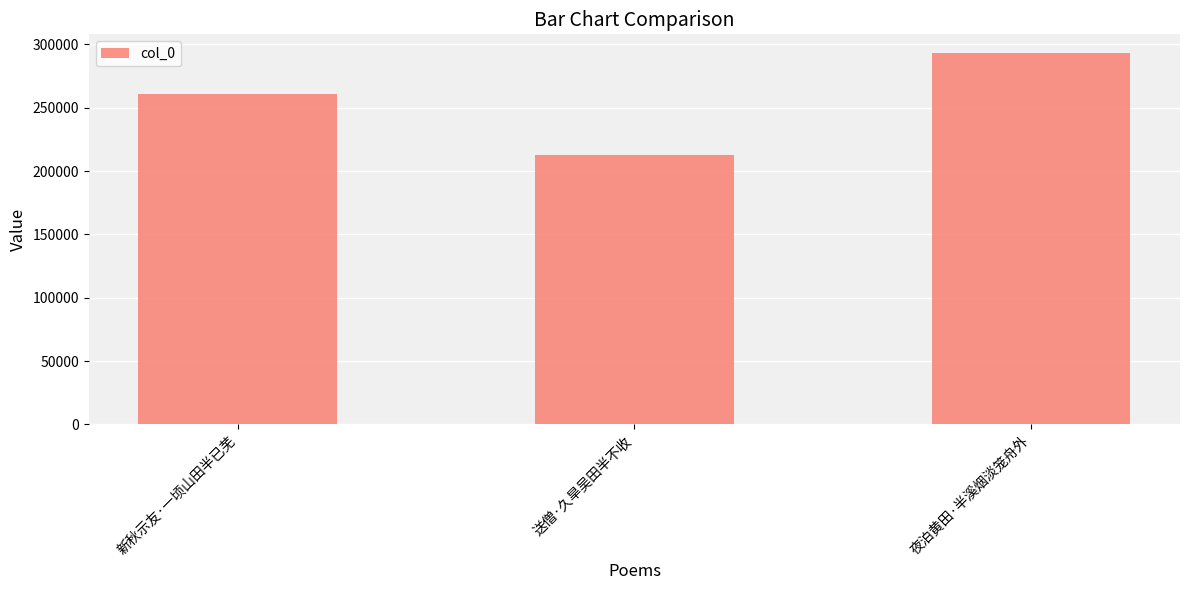

How many distinct data groups are displayed?

1